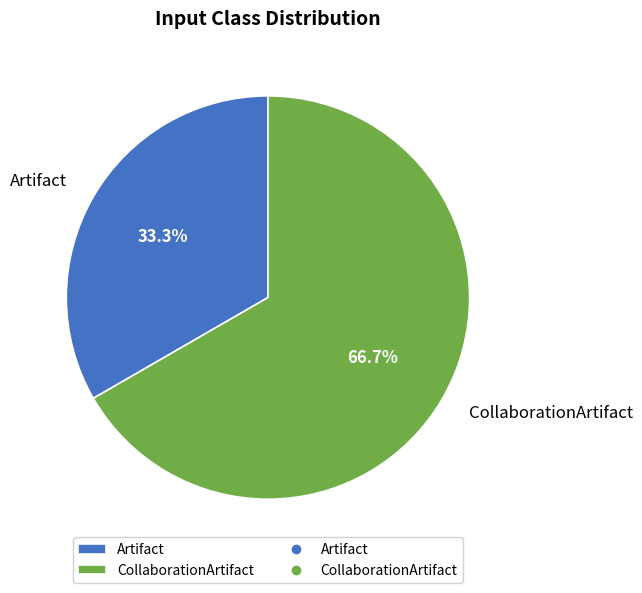

What is the majority slice?

CollaborationArtifact